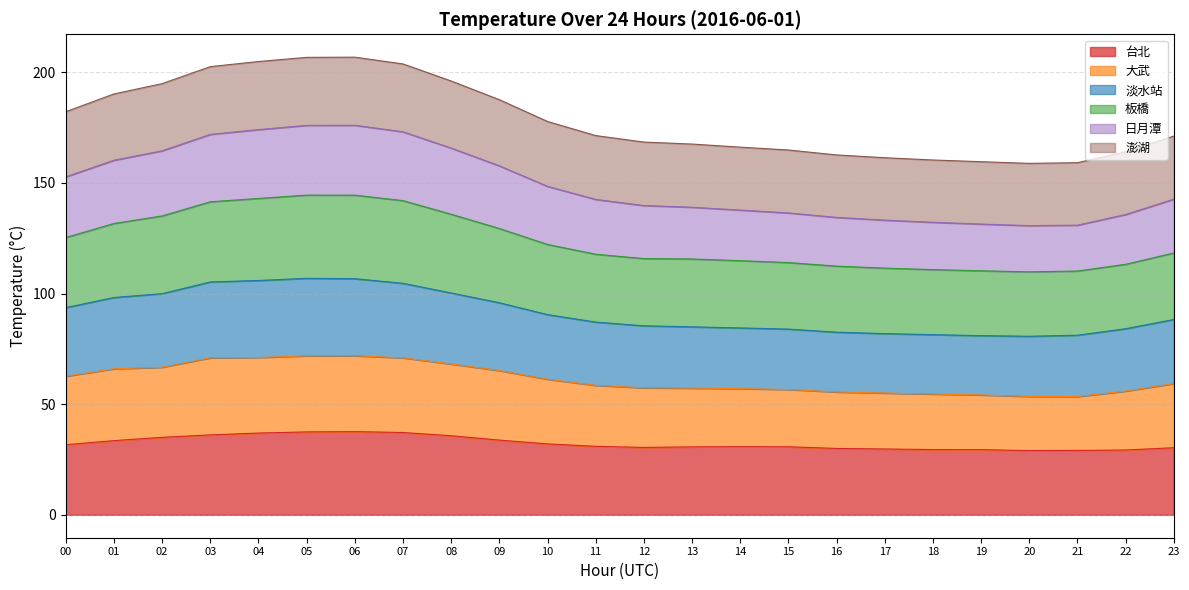

Count the number of data series in this chart.

6